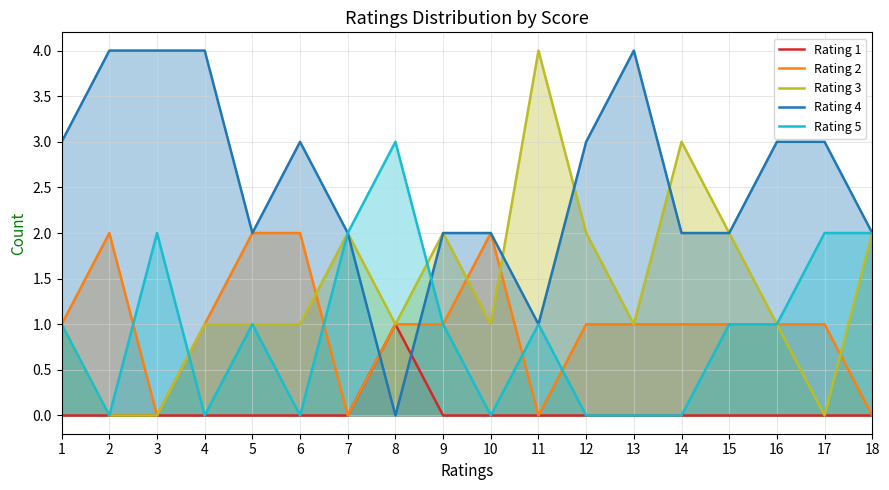

Reading left to right, extract all data points from this chart.

Rating 1: 0	0	0	0	0	0	0	1	0	0	0	0	0	0	0	0	0	0
Rating 2: 1	2	0	1	2	2	0	1	1	2	0	1	1	1	1	1	1	0
Rating 3: 1	0	0	1	1	1	2	1	2	1	4	2	1	3	2	1	0	2
Rating 4: 3	4	4	4	2	3	2	0	2	2	1	3	4	2	2	3	3	2
Rating 5: 1	0	2	0	1	0	2	3	1	0	1	0	0	0	1	1	2	2